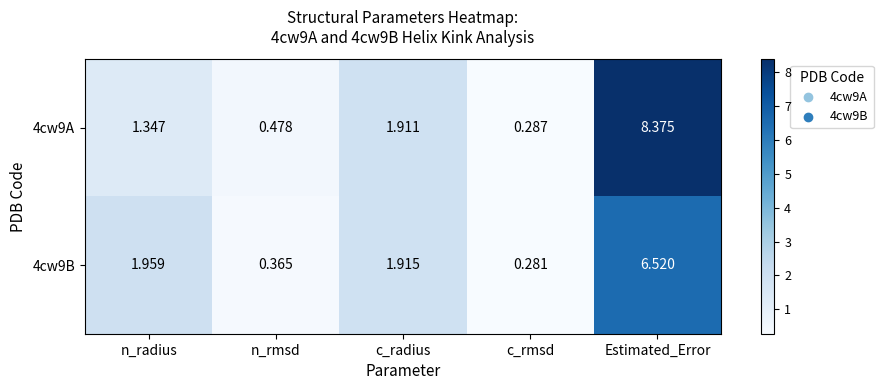

What is the total value across all series at n_radius?

3.3